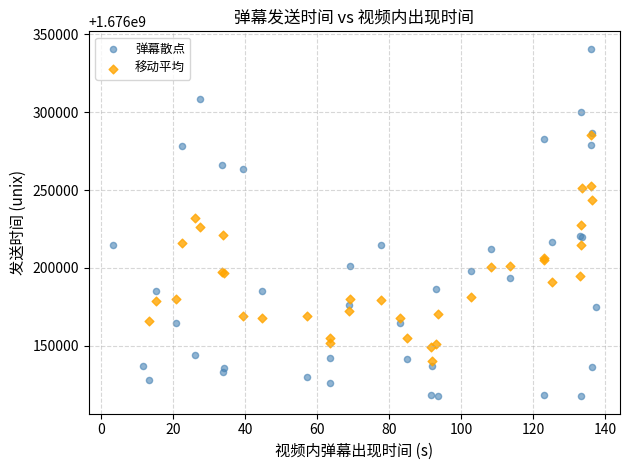

Which series has the largest Y range (max minus min)?

弹幕散点